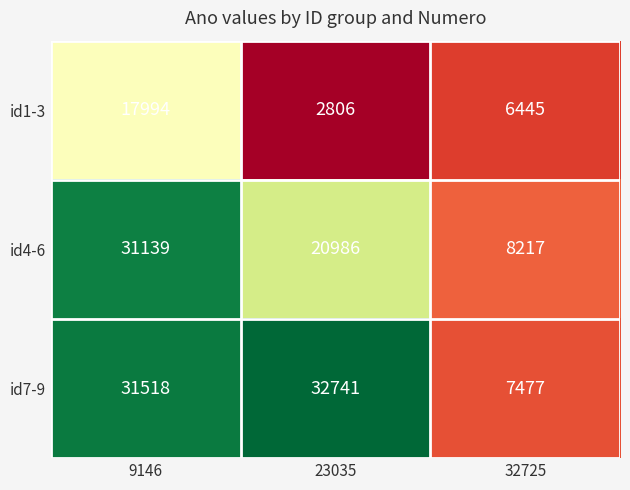

At which label does id1-3 reach its peak?

9146